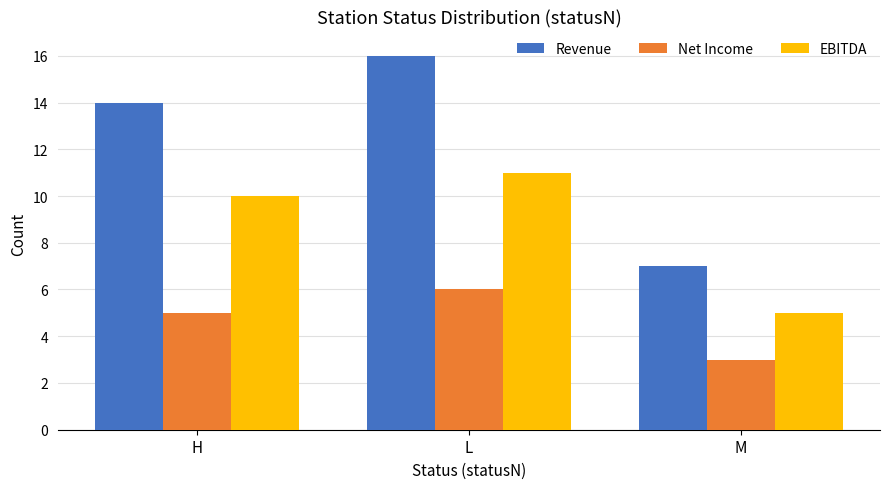

Which series changed the most between L and M?

Revenue